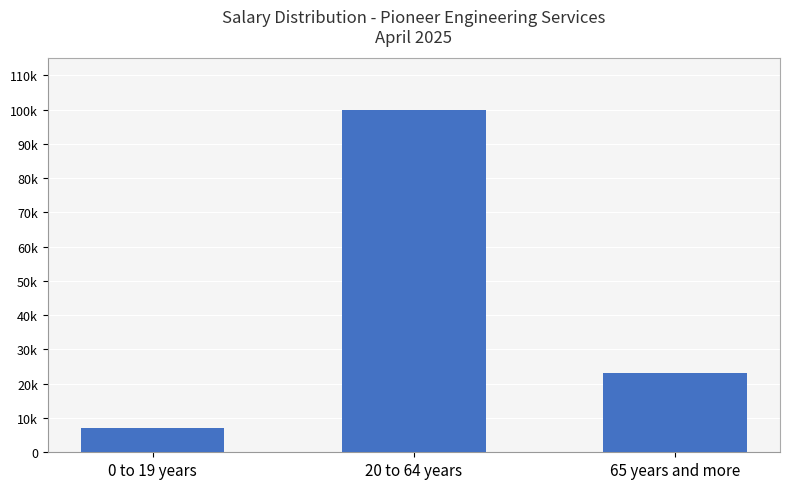

Count the values in the range 7000 to 100000.

3